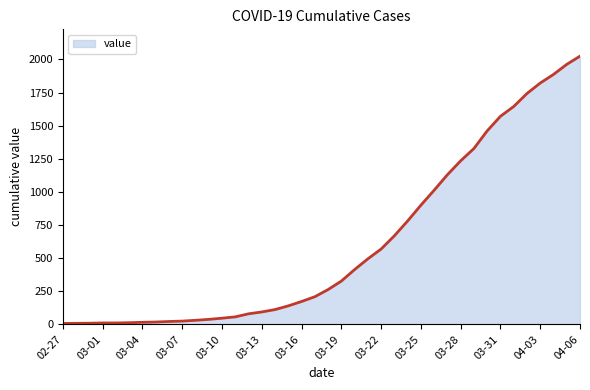

What is the greatest value displayed?

2025